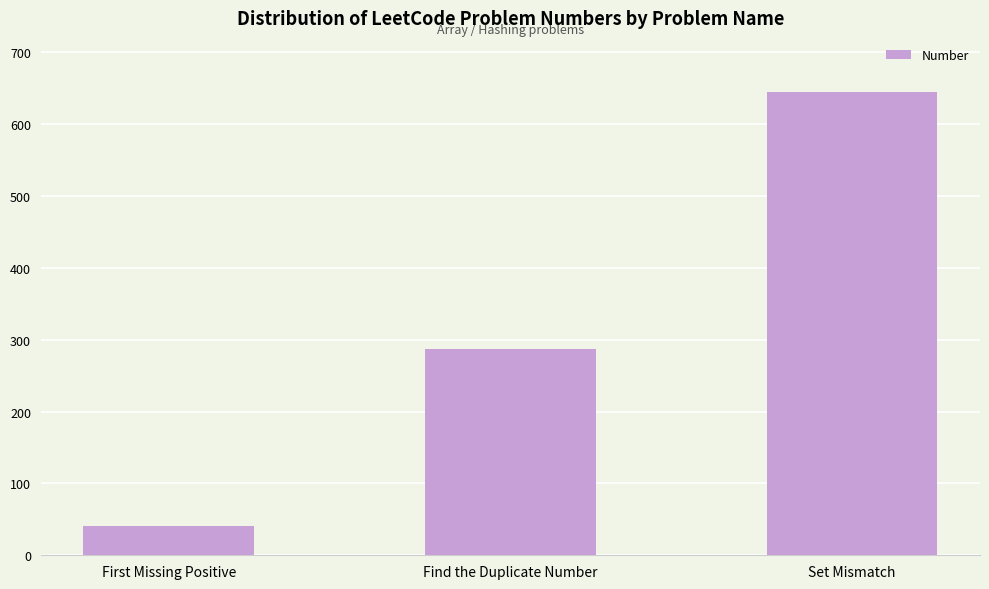

What is the value of the 2nd bar from the left?

287